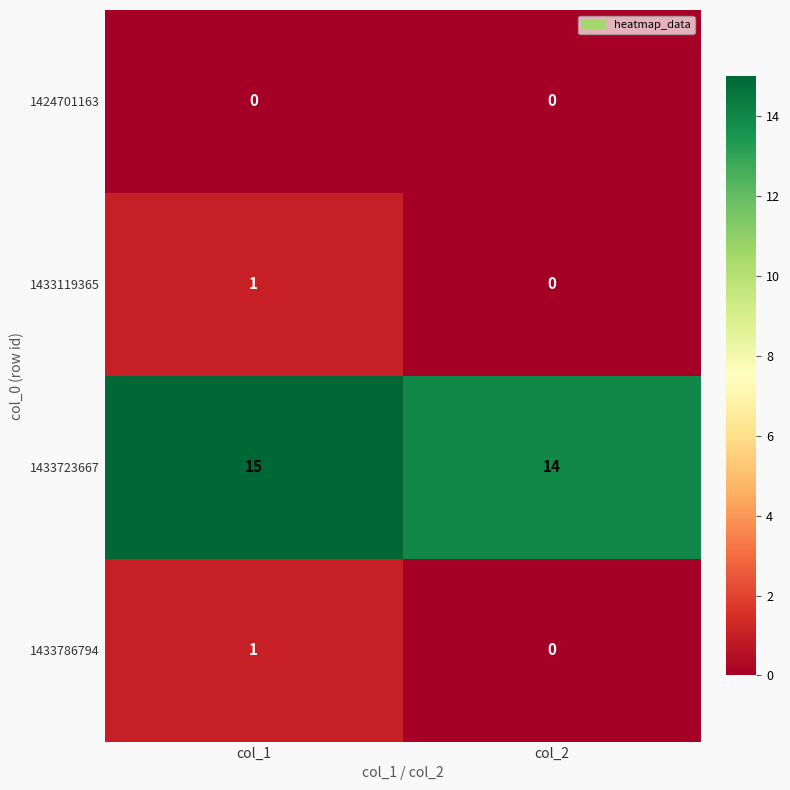

What is the total value across all series at col_1?

17